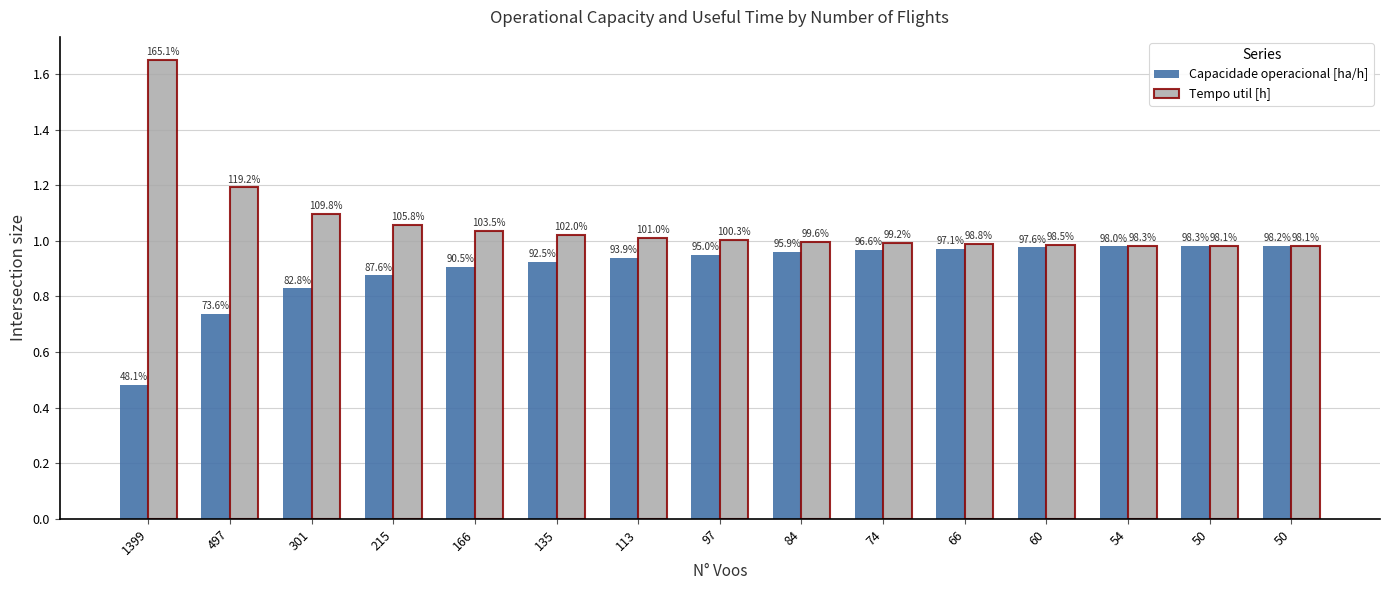

What are all the series names shown in the legend?

Capacidade operacional [ha/h], Tempo util [h]